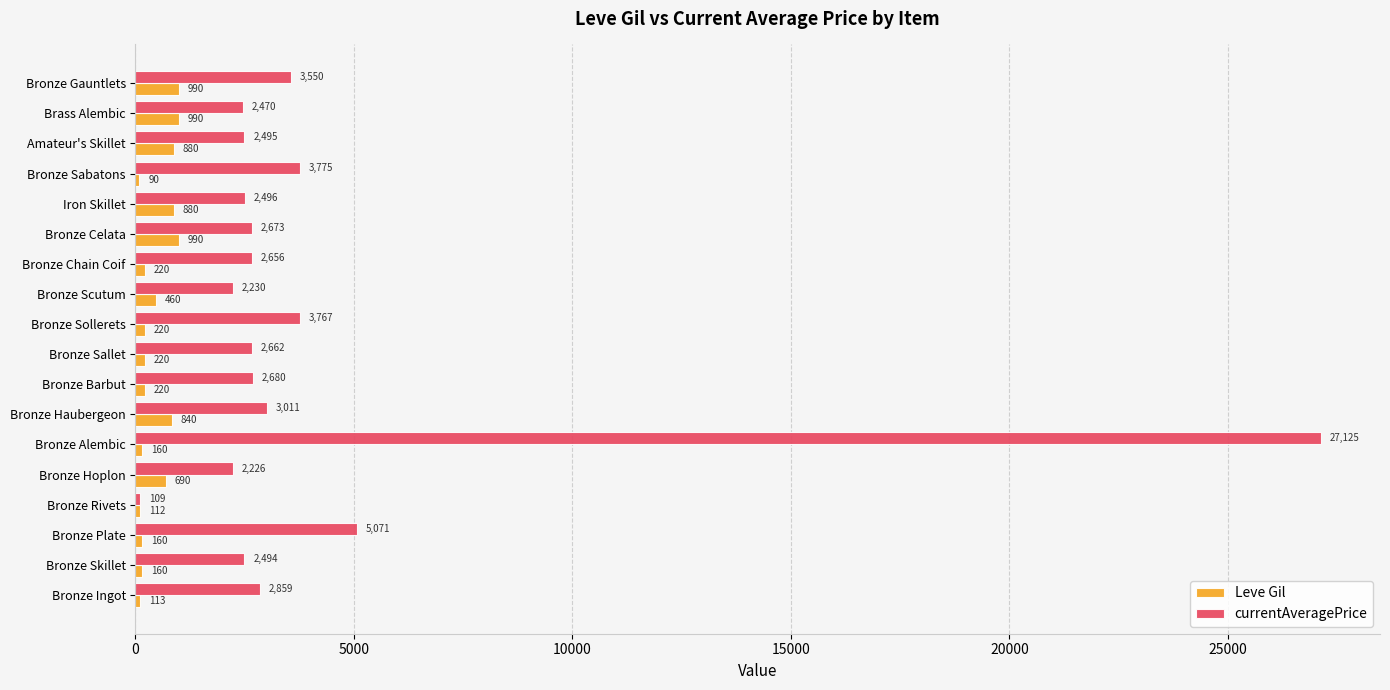

Between Bronze Plate and Bronze Hoplon, which series saw the biggest shift?

currentAveragePrice